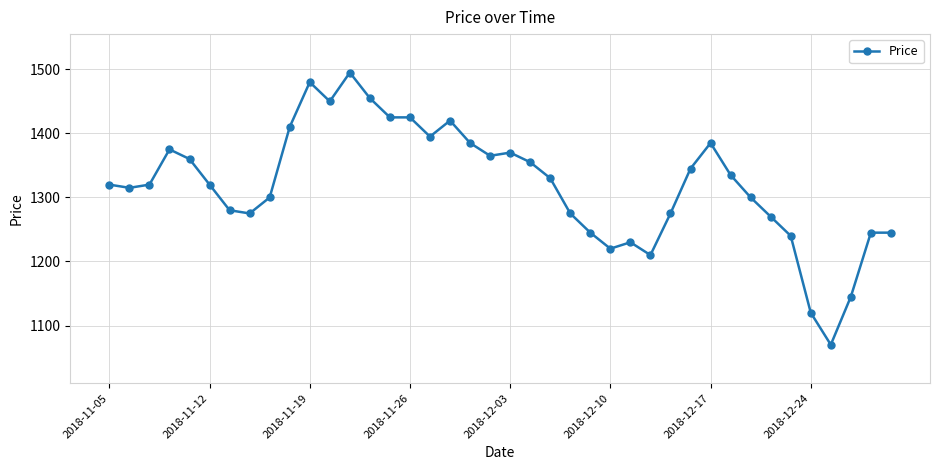

What is the value of the 39th point from the left?

1245